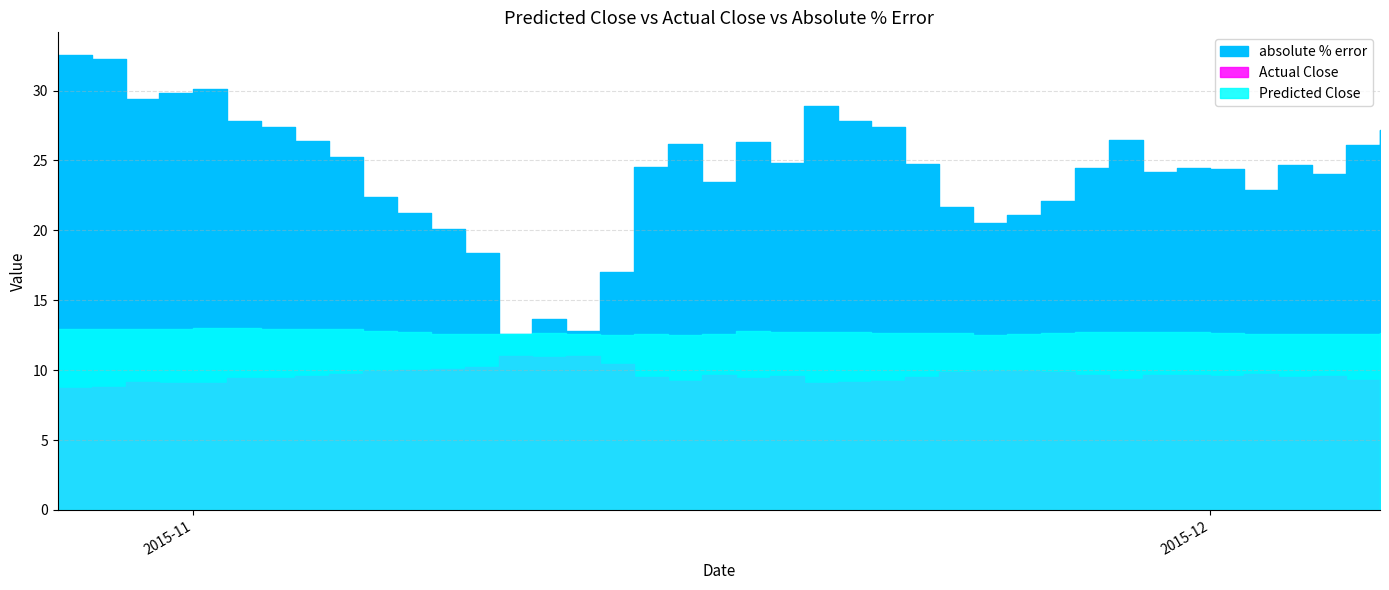

True or false: Actual Close and absolute % error intersect in this chart.

False